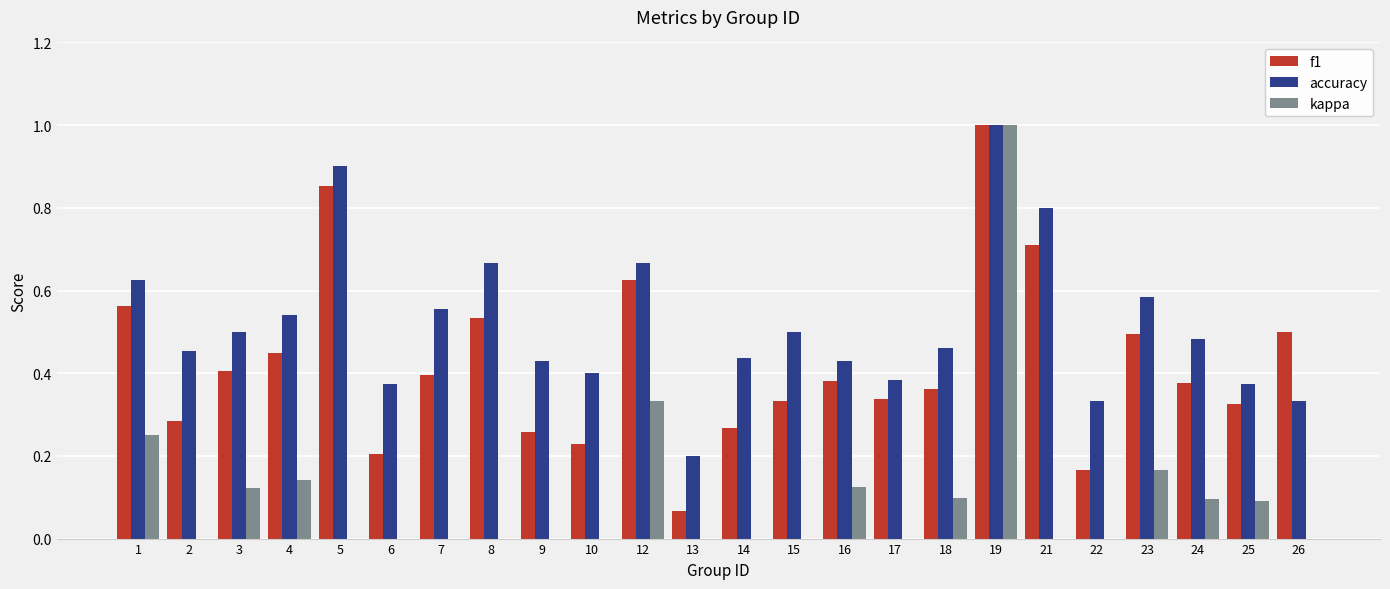

Reading left to right, list all the values displayed in this chart.

f1: 1=0.6	2=0.3	3=0.4	4=0.5	5=0.9	6=0.2	7=0.4	8=0.5	9=0.3	10=0.2	12=0.6	13=0.1	14=0.3	15=0.3	16=0.4	17=0.3	18=0.4	19=1.0	21=0.7	22=0.2	23=0.5	24=0.4	25=0.3	26=0.5
accuracy: 1=0.6	2=0.5	3=0.5	4=0.5	5=0.9	6=0.4	7=0.6	8=0.7	9=0.4	10=0.4	12=0.7	13=0.2	14=0.4	15=0.5	16=0.4	17=0.4	18=0.5	19=1.0	21=0.8	22=0.3	23=0.6	24=0.5	25=0.4	26=0.3
kappa: 1=0.2	2=0.0	3=0.1	4=0.1	5=0.0	6=0.0	7=0.0	8=0.0	9=0.0	10=0.0	12=0.3	13=0.0	14=0.0	15=0.0	16=0.1	17=-0.2	18=0.1	19=1.0	21=0.0	22=0.0	23=0.2	24=0.1	25=0.1	26=0.0